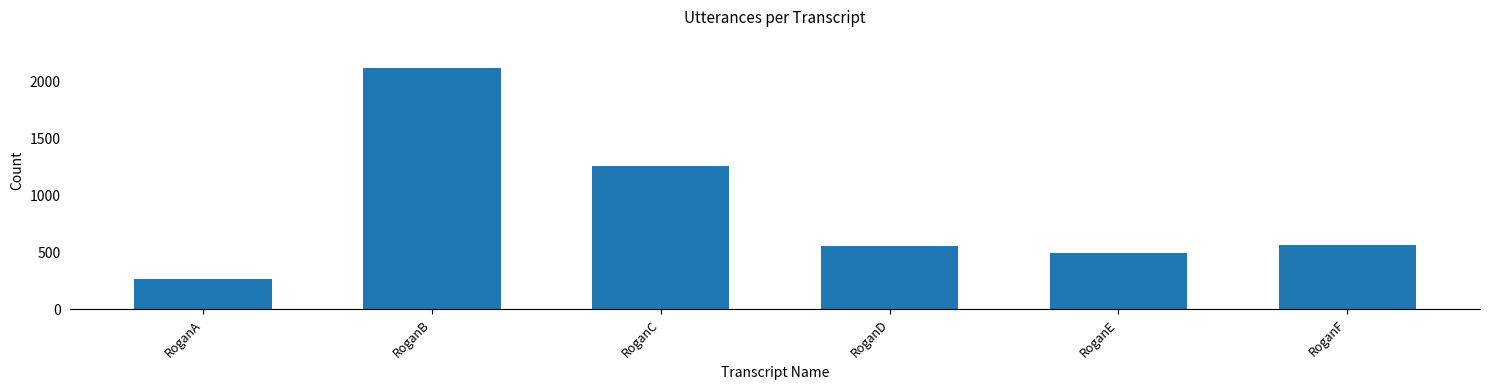

Which category has the lowest value across all series?

RoganA